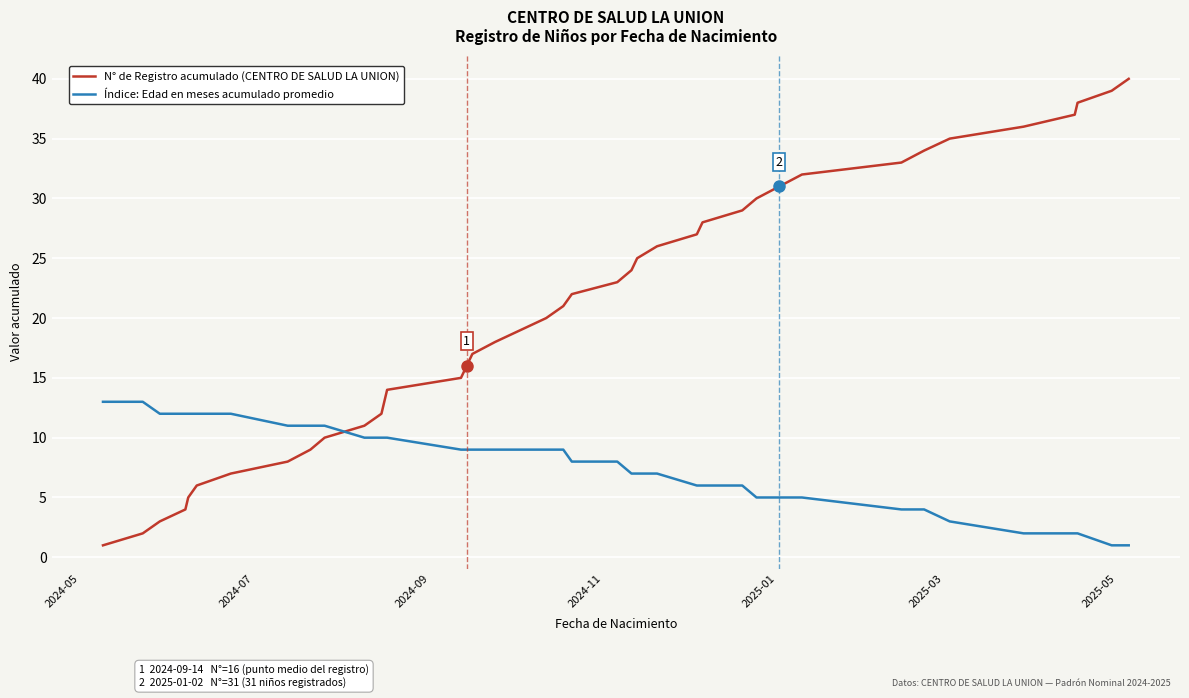

Which series has the largest range (max minus min)?

N° de Registro acumulado (CENTRO DE SALUD LA UNION)